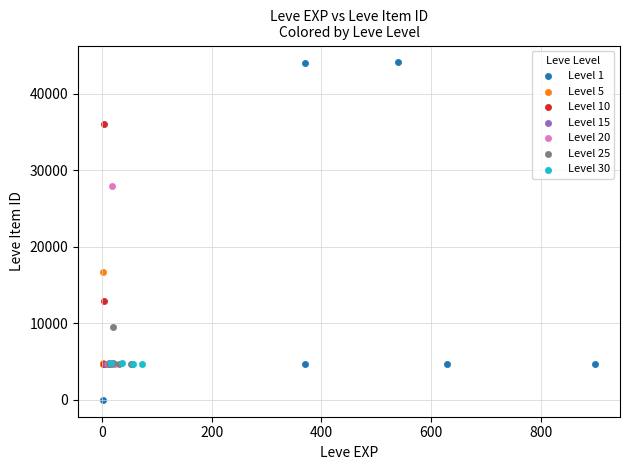

What are all the series names shown in the legend?

Level 1, Level 5, Level 10, Level 15, Level 20, Level 25, Level 30